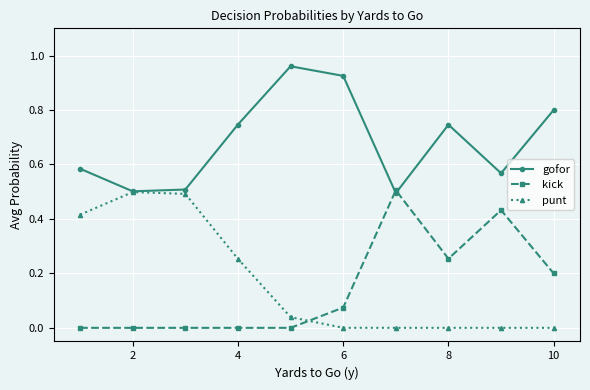

What is the minimum value for gofor?

0.5